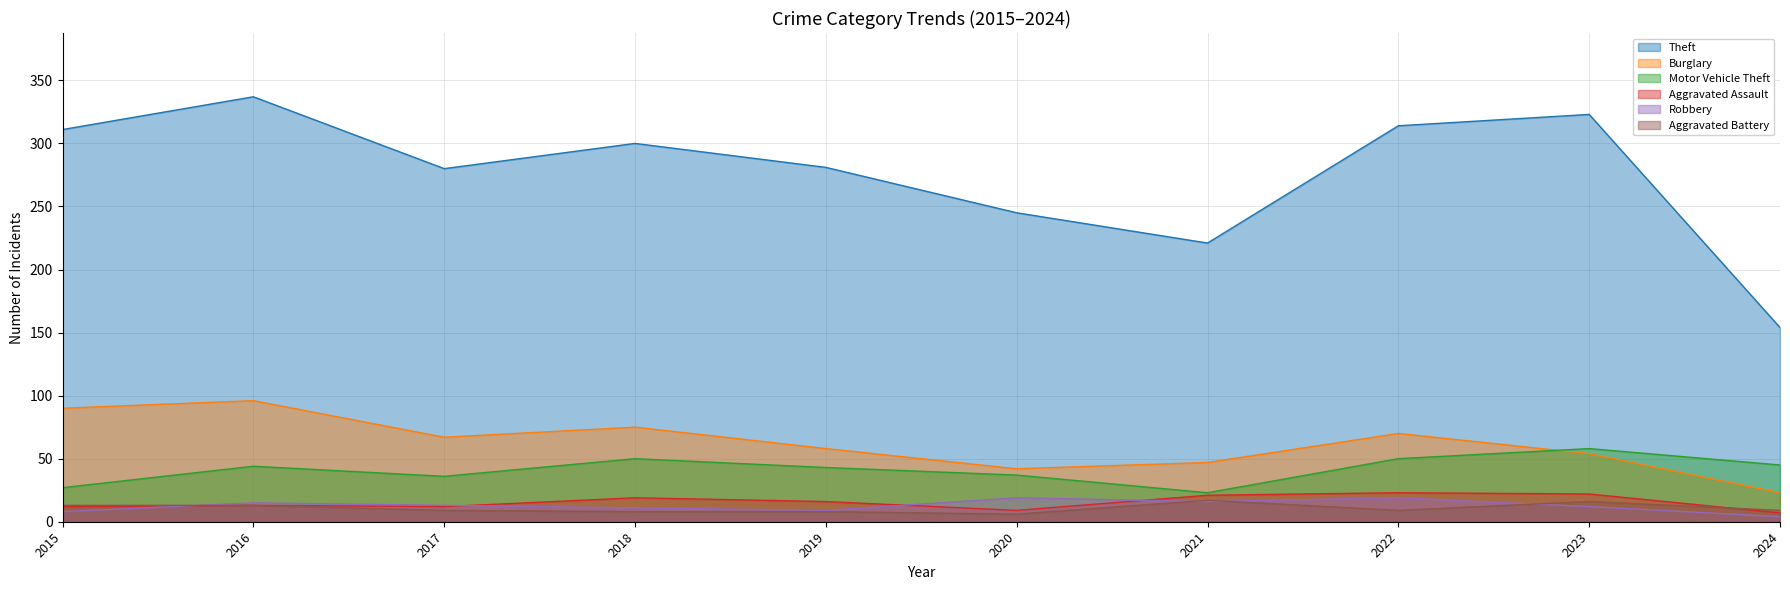

Where is Aggravated Battery nearest to the value 11?

2015